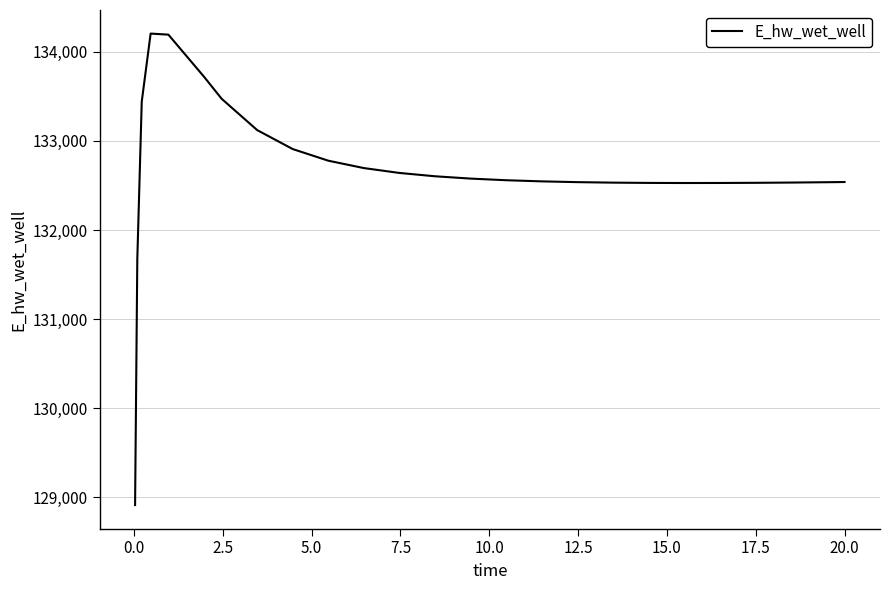

Is this an area chart (filled region under the line)?

No